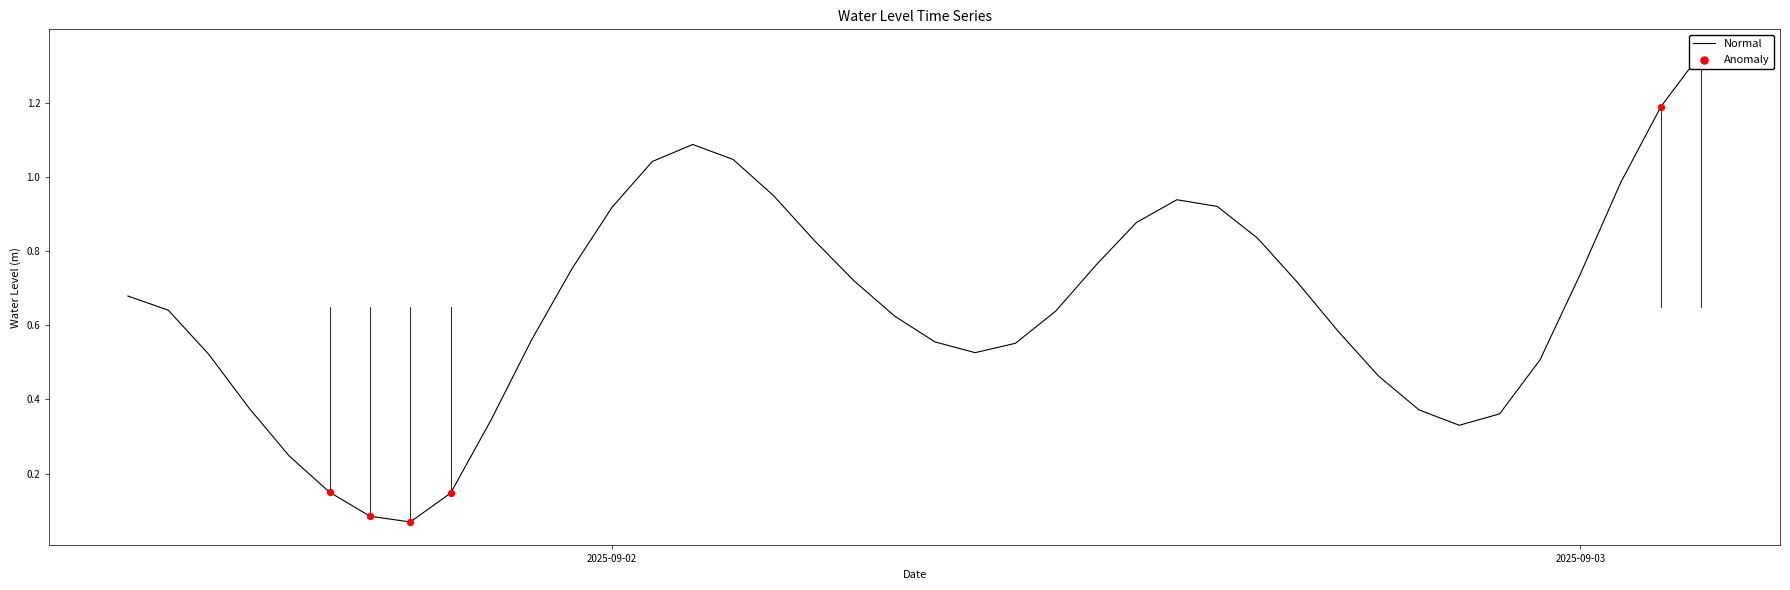

What is the change in value from 2025-09-02 07:00:00 to 2025-09-02 20:00:00?

-0.3